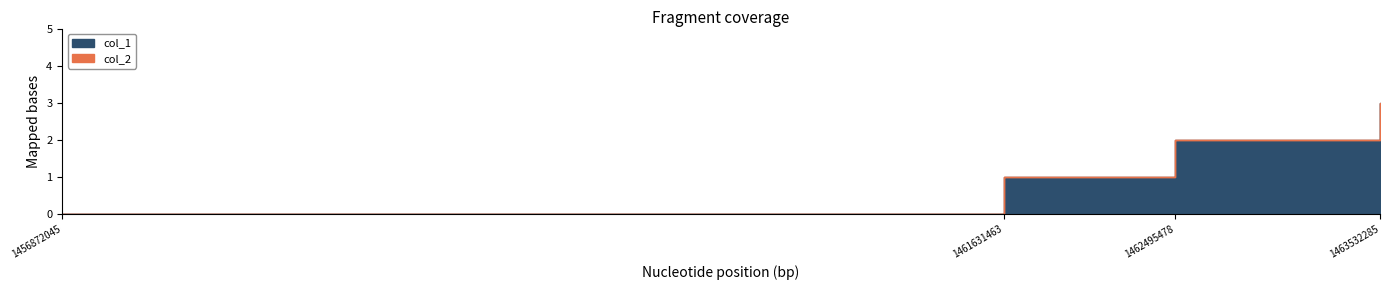

Which series has the largest total across all categories?

col_1